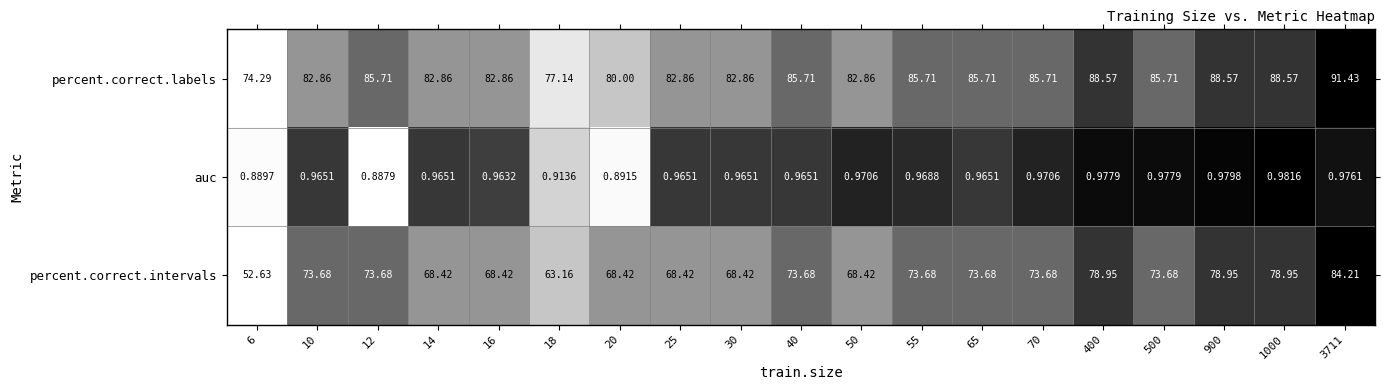

At 50, list the series in order from largest to smallest.

percent.correct.labels, percent.correct.intervals, auc